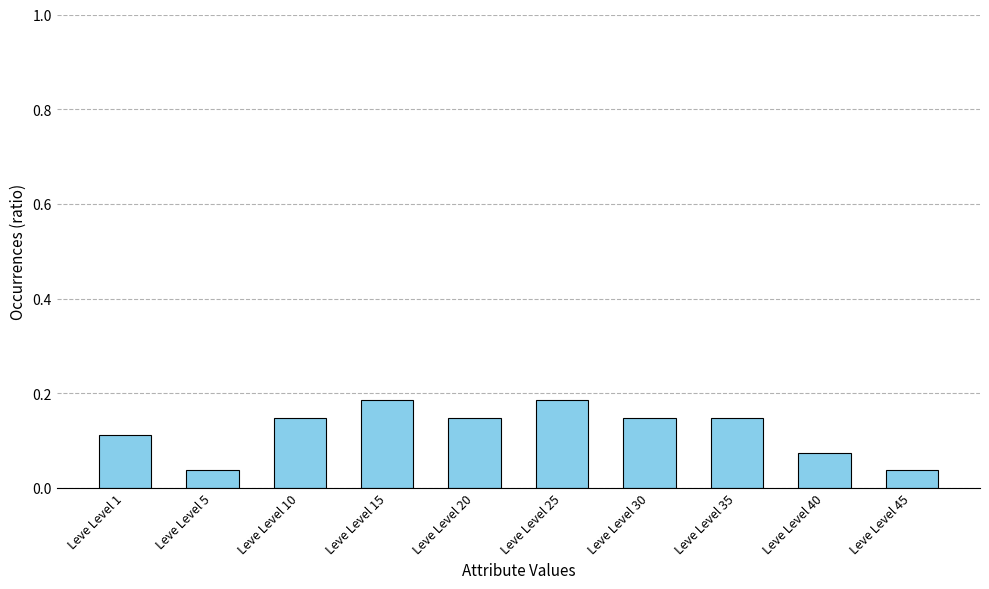

Which has a higher value, Leve Level 10 or Leve Level 5?

Leve Level 10